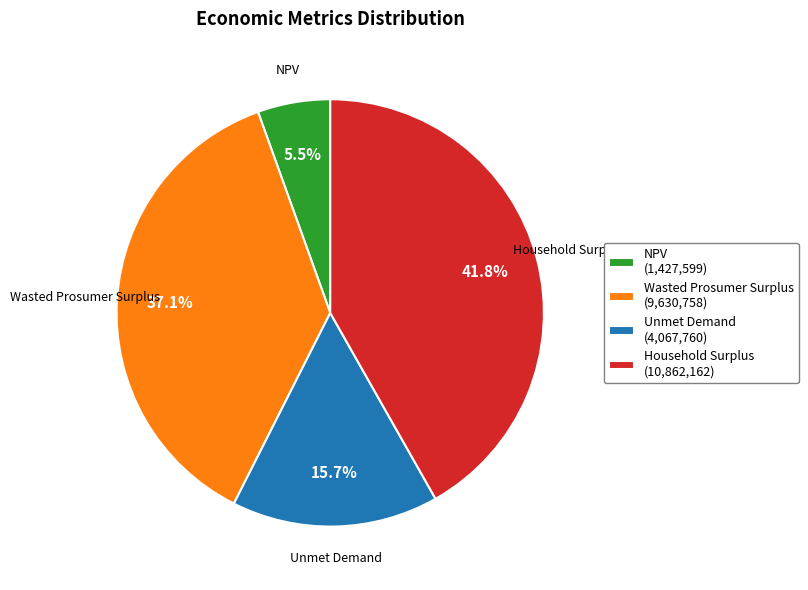

What percentage is the Unmet Demand slice, to the nearest percent?

16%